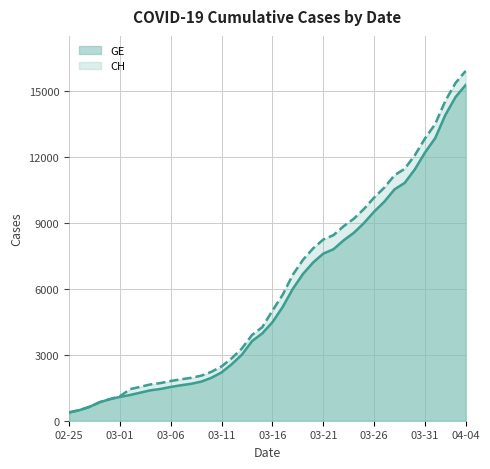

True or false: GE and CH intersect in this chart.

False